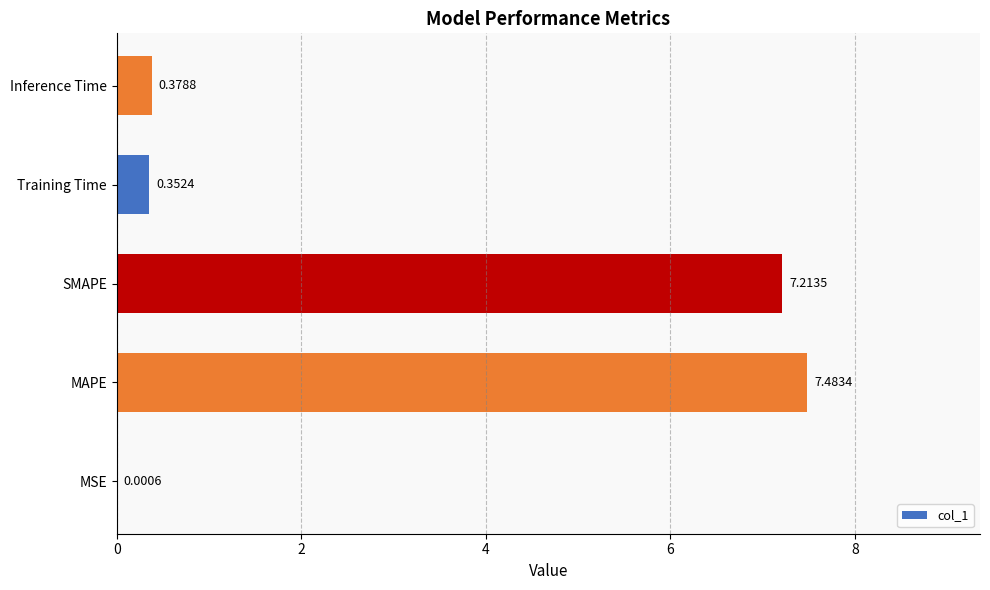

Count the number of data series in this chart.

1